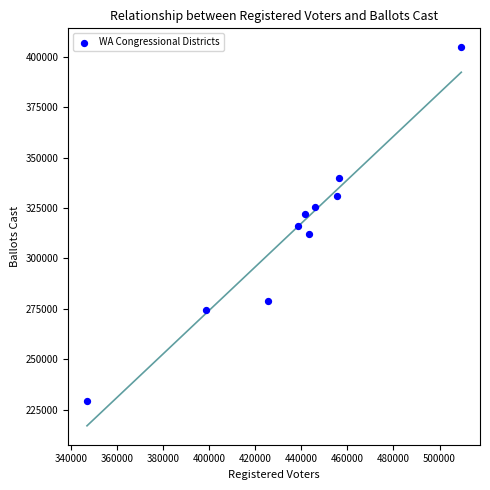

What is the average Y value?

313346